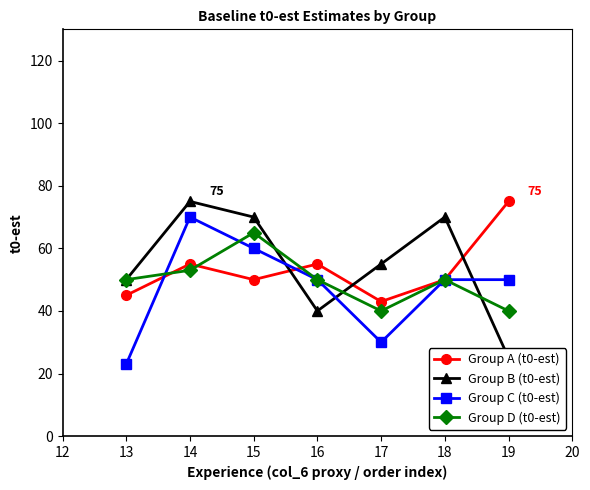

At which label does Group C (t0-est) reach its minimum?

13